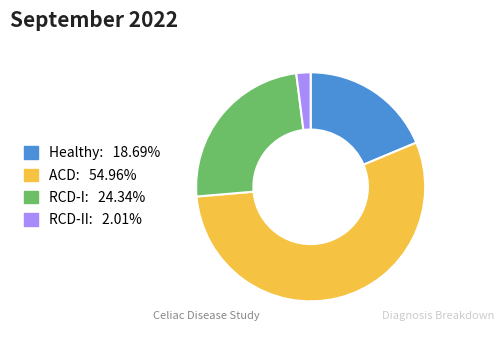

Is there any slice that represents more than half of the pie?

Yes